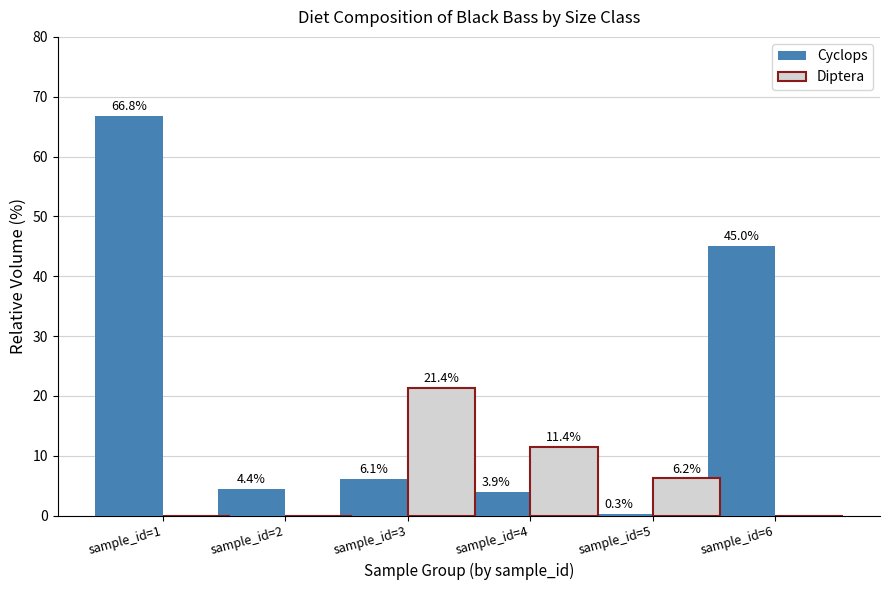

Reading left to right, transcribe all the data shown in this chart.

Cyclops: 66.8	4.4	6.1	3.9	0.3	45.0
Diptera: 0.0	0.0	21.4	11.4	6.2	0.0